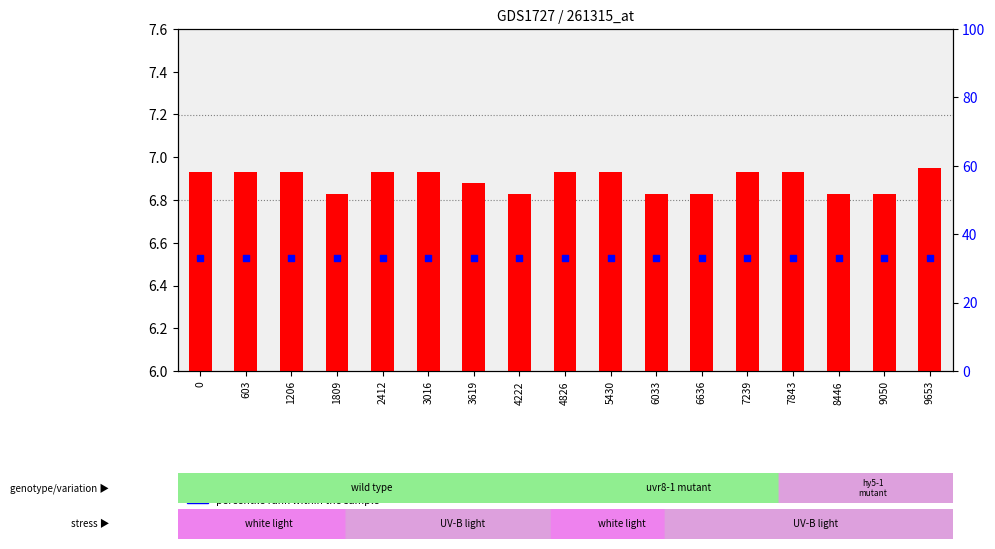

At how many categories does at least one series exceed 21?

17